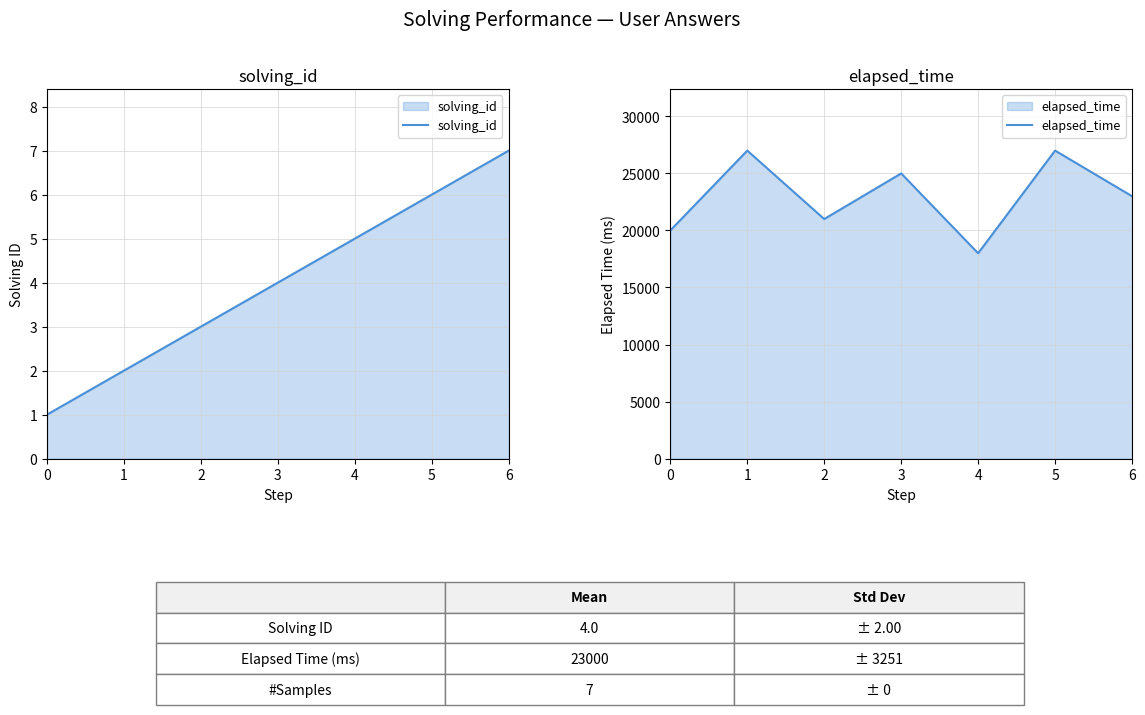

Is it true that solving_id equals 1 at 1?

False